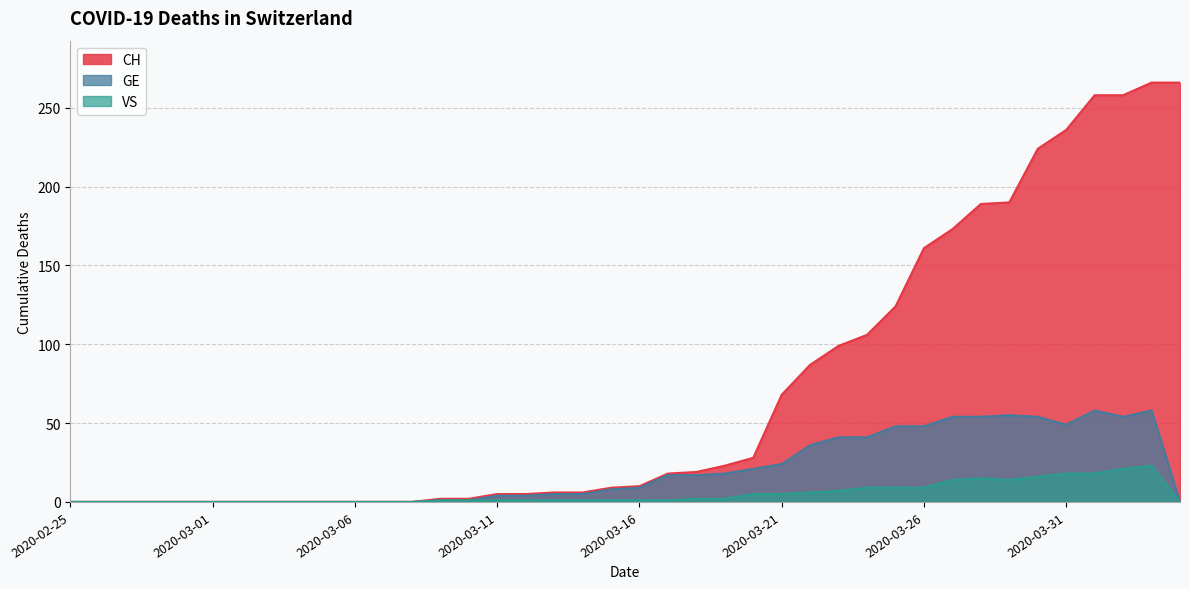

What is the average value of the GE series?

20